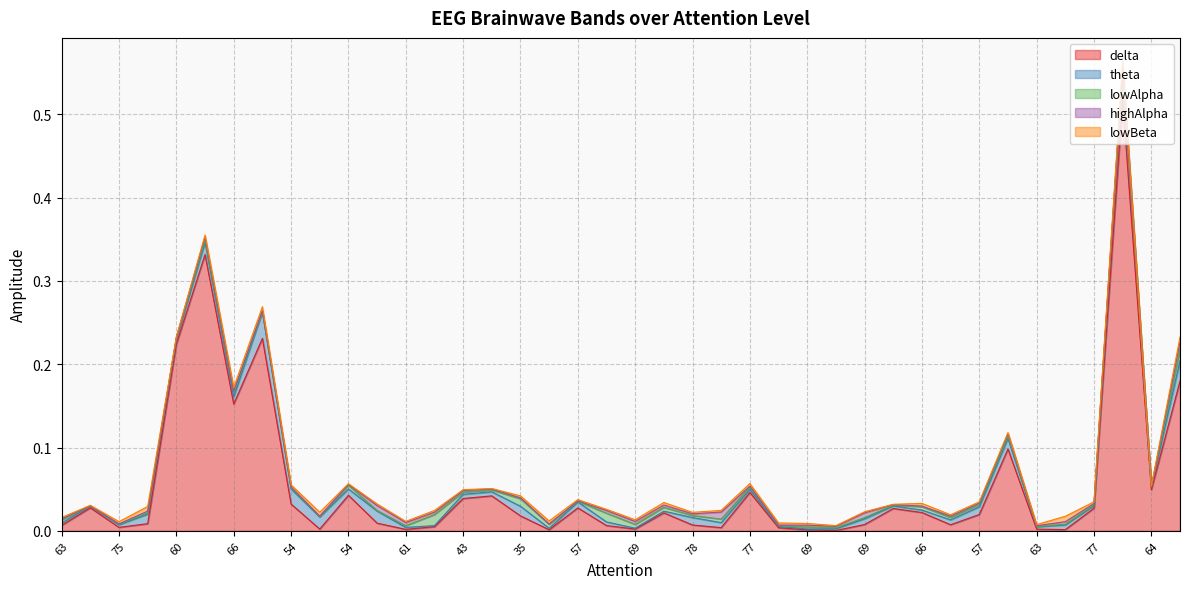

How many lines are shown in the chart?

5